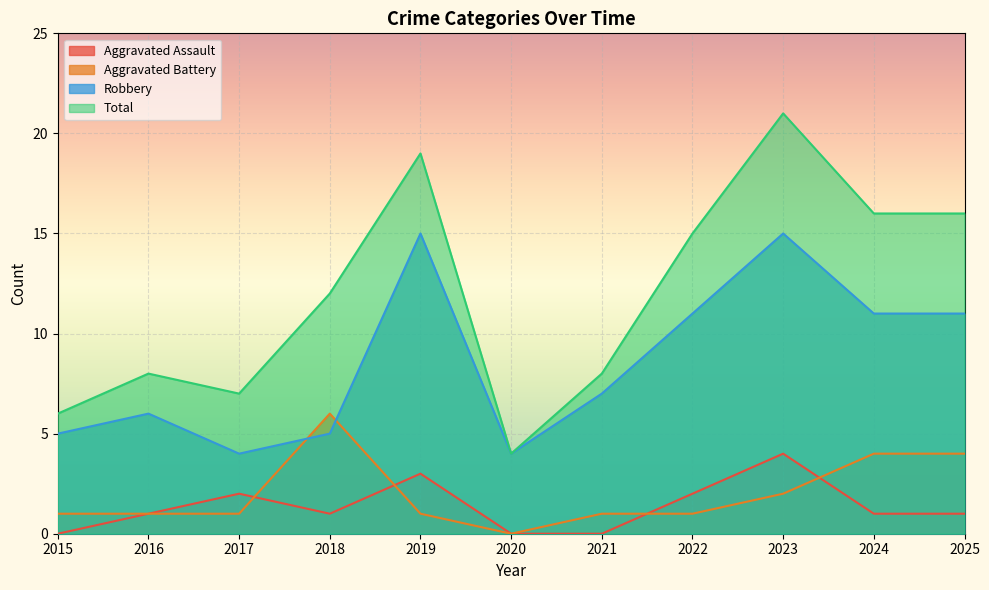

Which label corresponds to the largest value in the chart?

2023